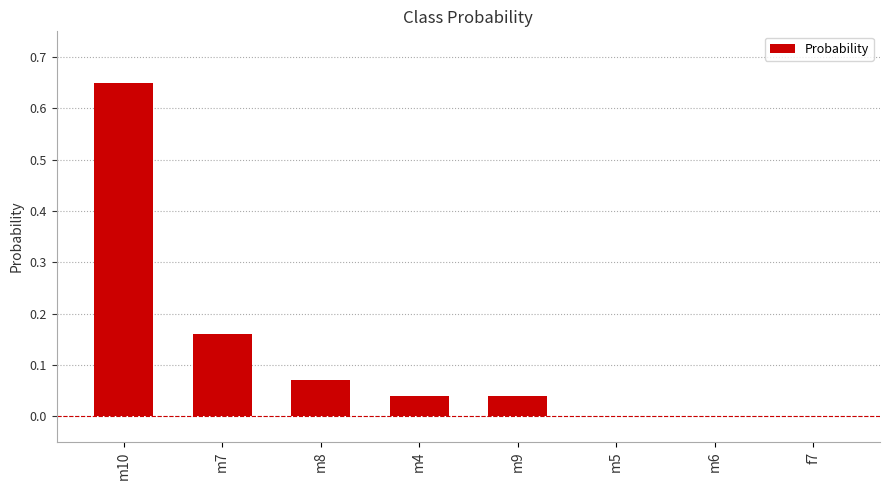

What is the sum of all values?

1.0